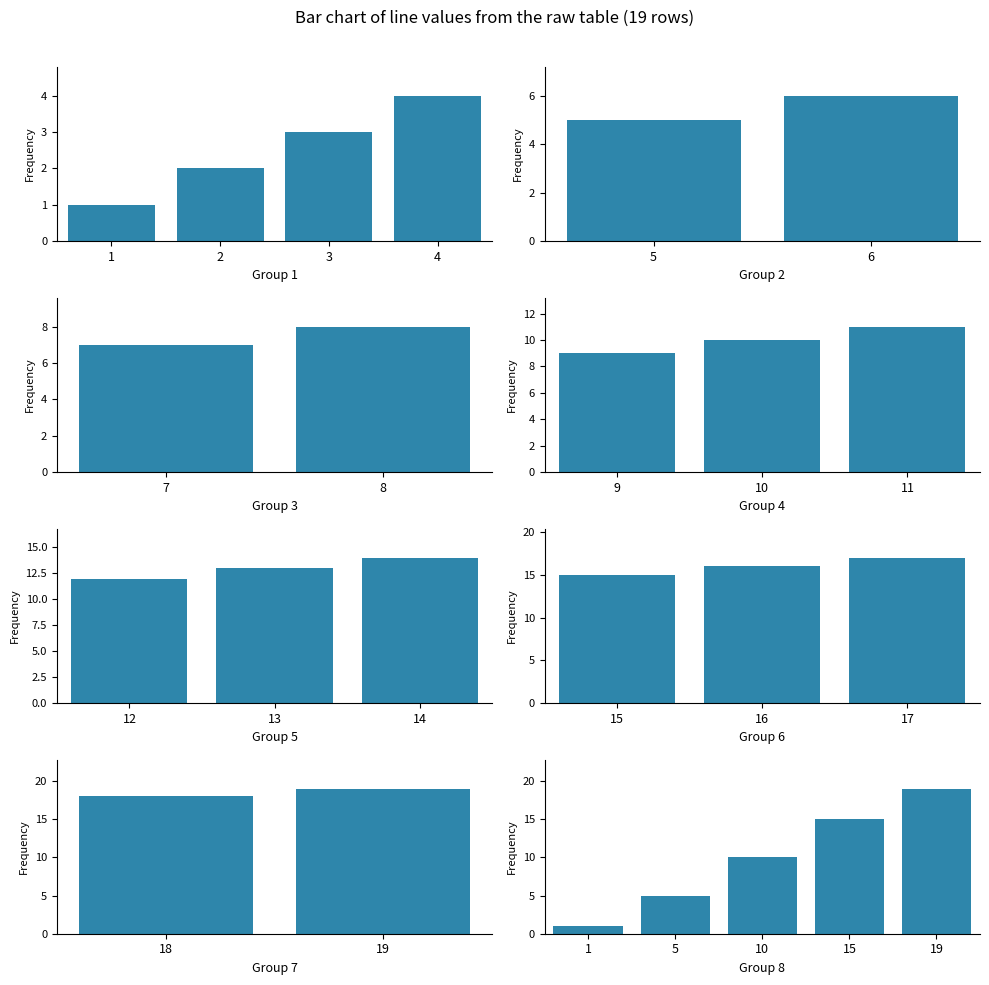

Which label corresponds to the largest value in the chart?

19